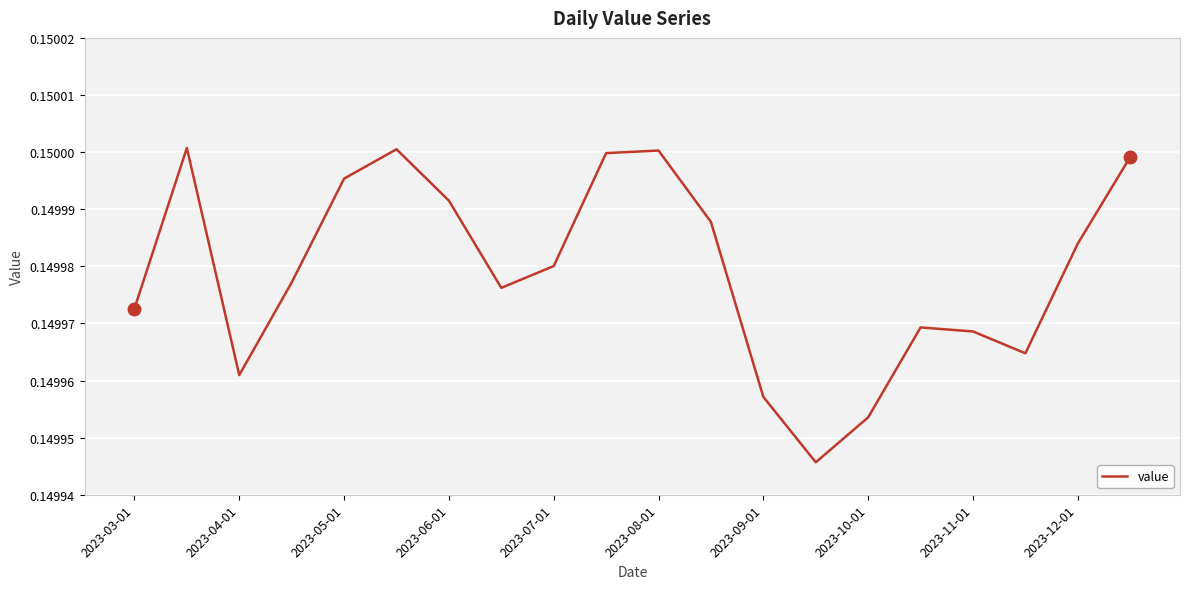

How many interior local peaks (higher than both neighbors) does the data have?

4